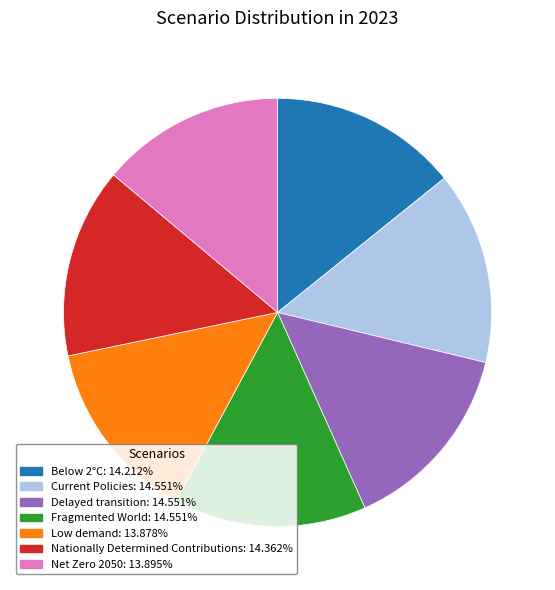

Combined, do Below 2°C and Low demand account for over 50%?

No